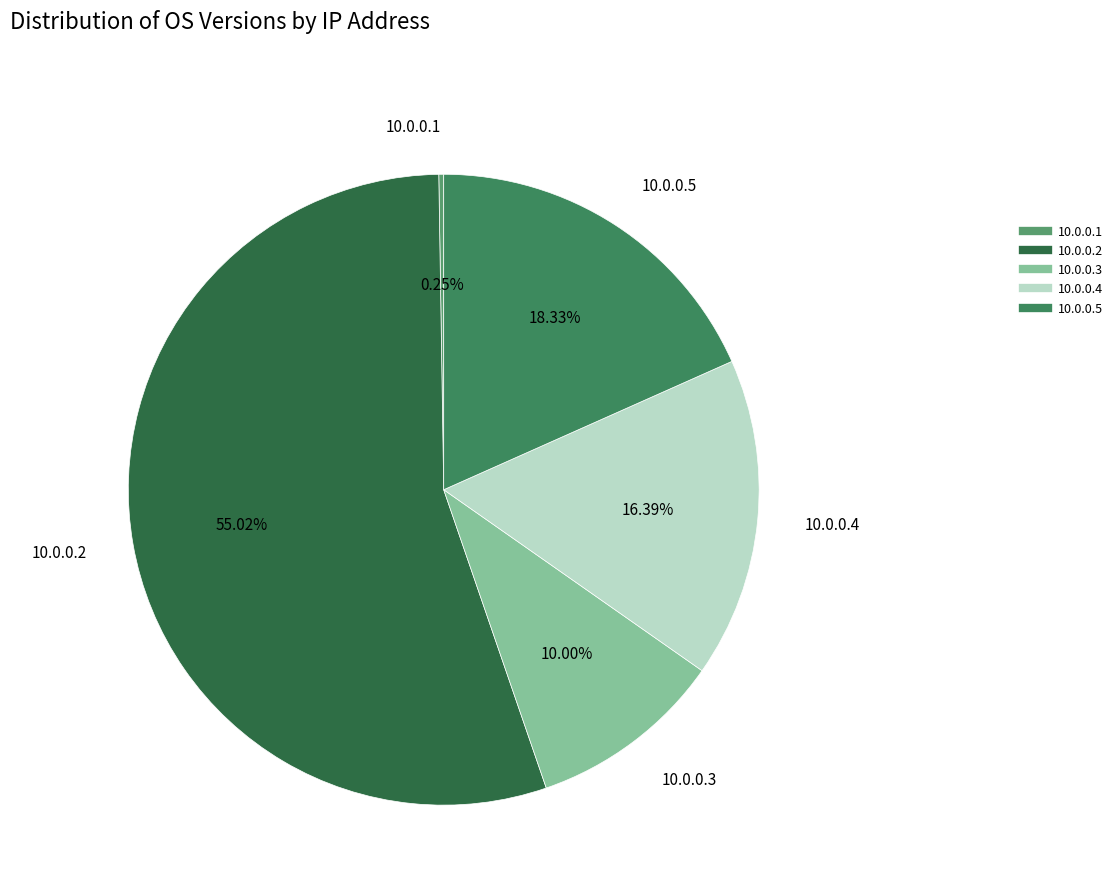

Which slice represents more than half of the pie?

10.0.0.2